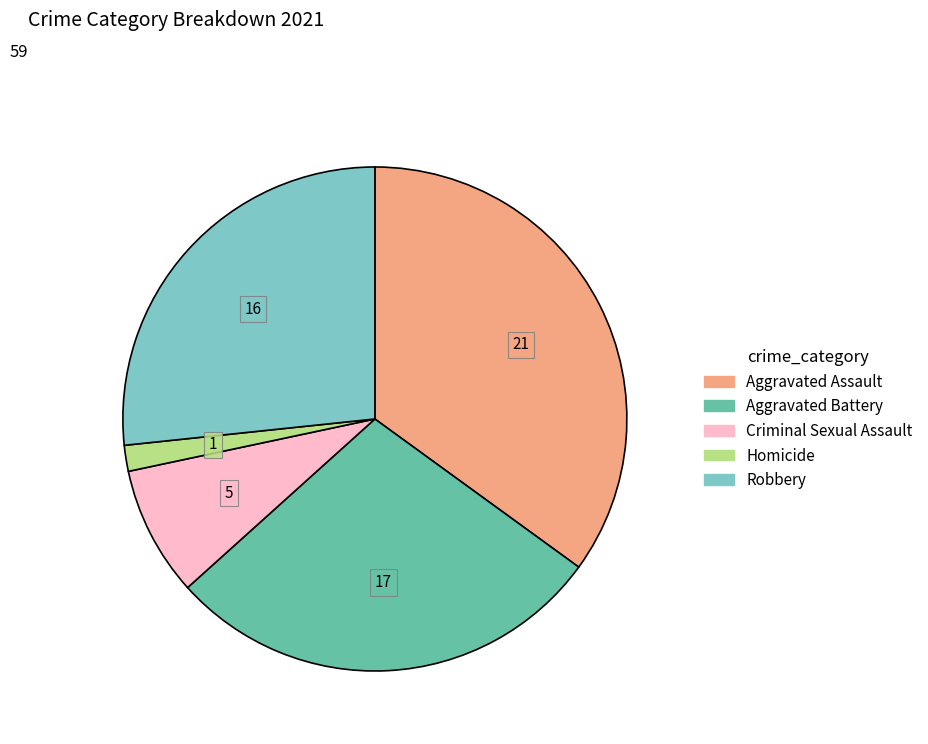

Combined, do Homicide and Criminal Sexual Assault account for over 50%?

No